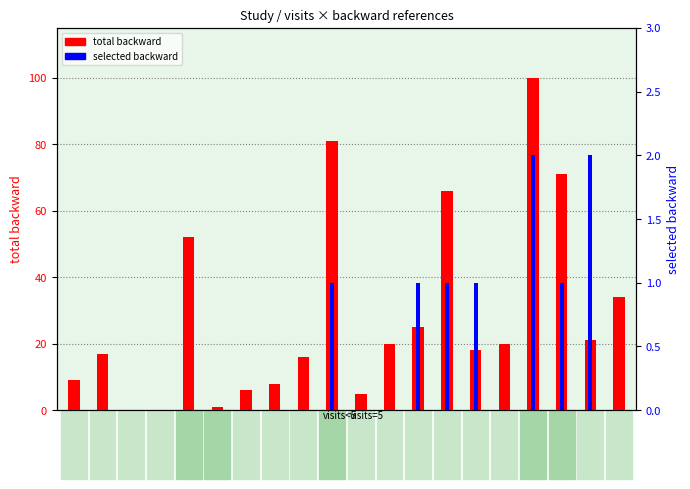

Which category has the lowest value in the total backward series?

S3